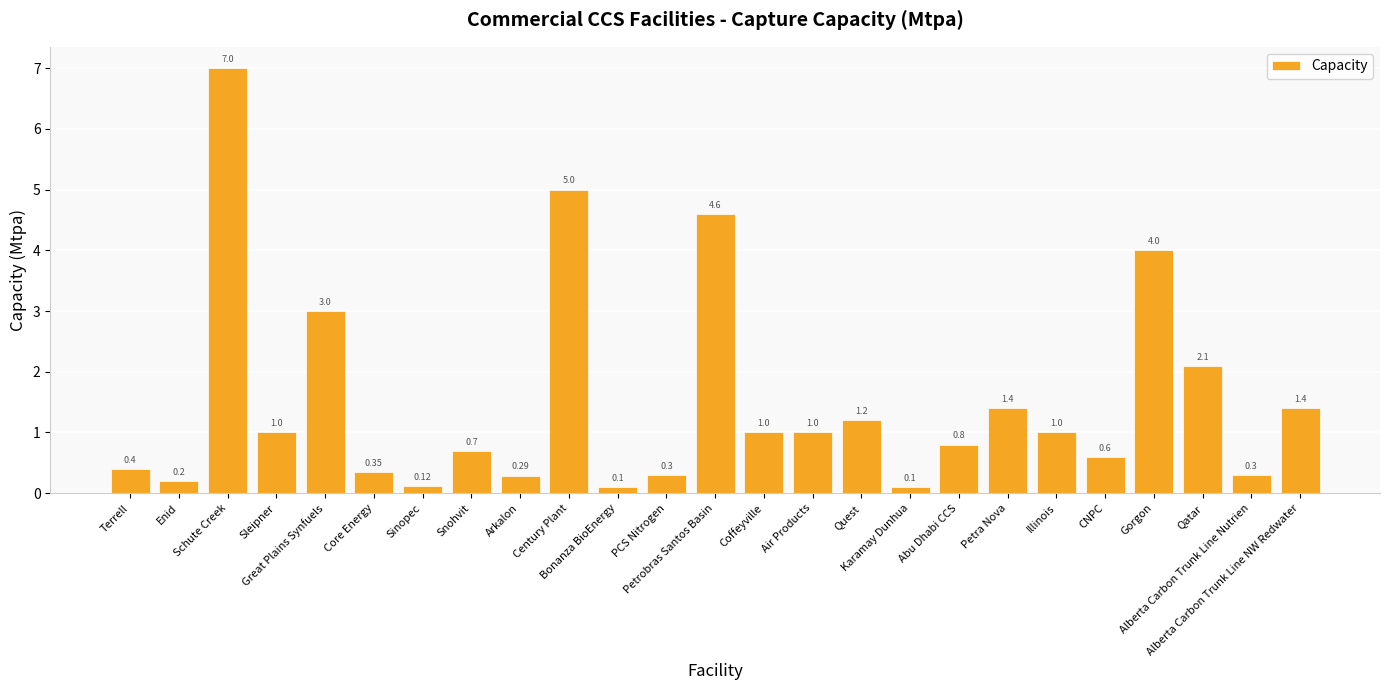

What is the label of the 22nd bar from the left?

Gorgon